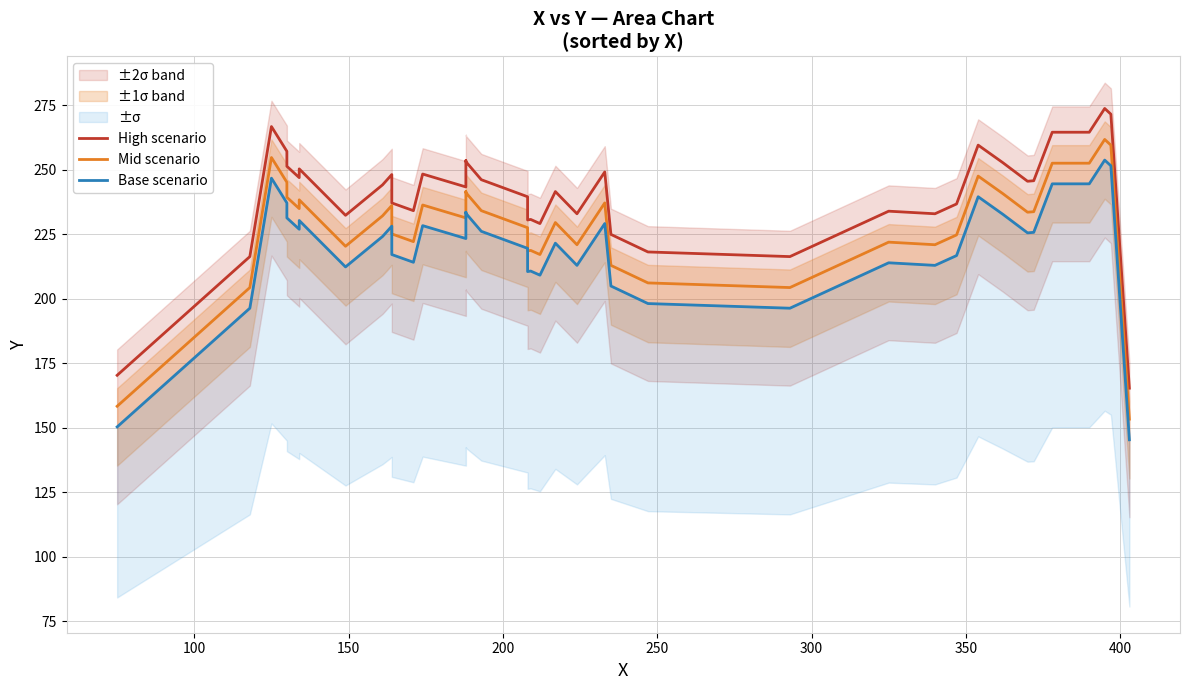

What is the maximum value for Base scenario?

253.8